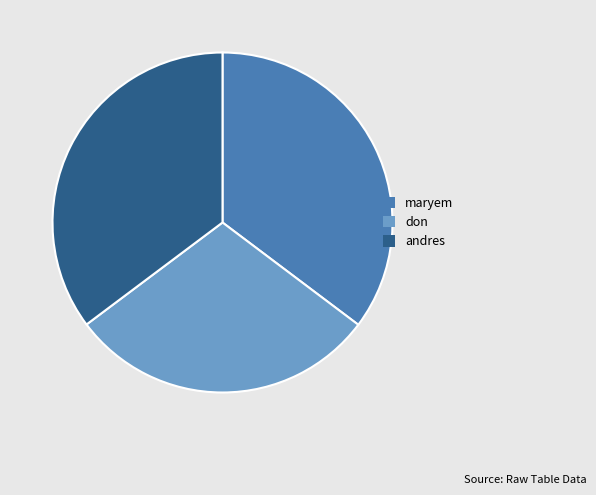

Is maryem the majority of the pie?

No